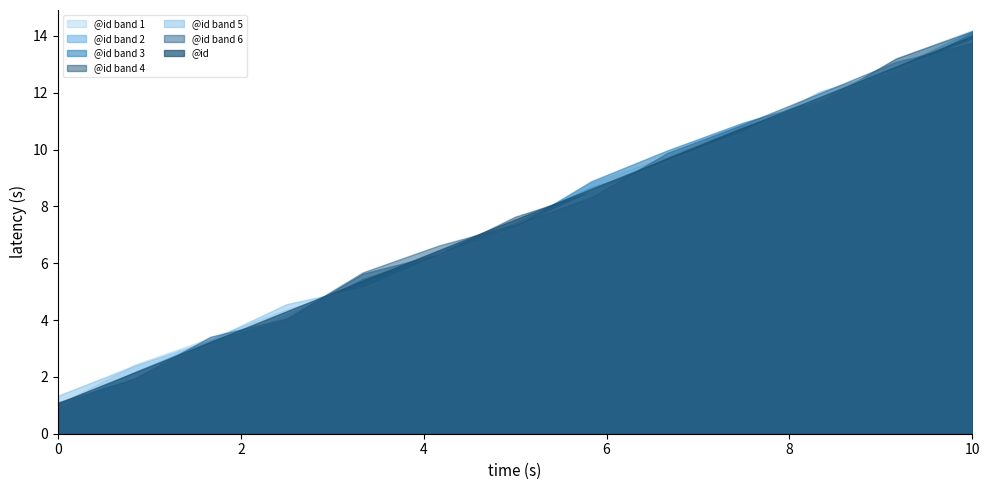

What is the difference between the values at 5 and 11?

6